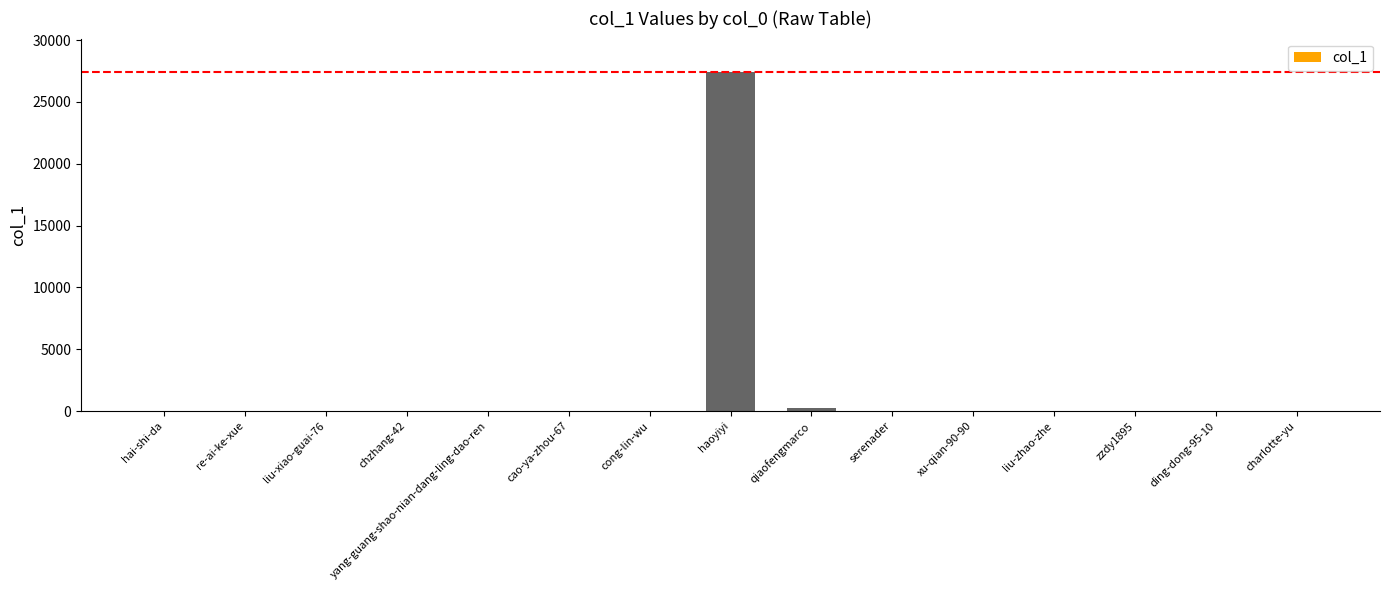

What is the greatest value displayed?

27387